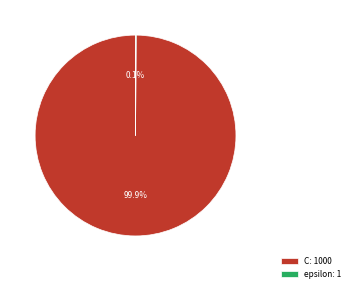

Is there any slice that represents more than half of the pie?

Yes